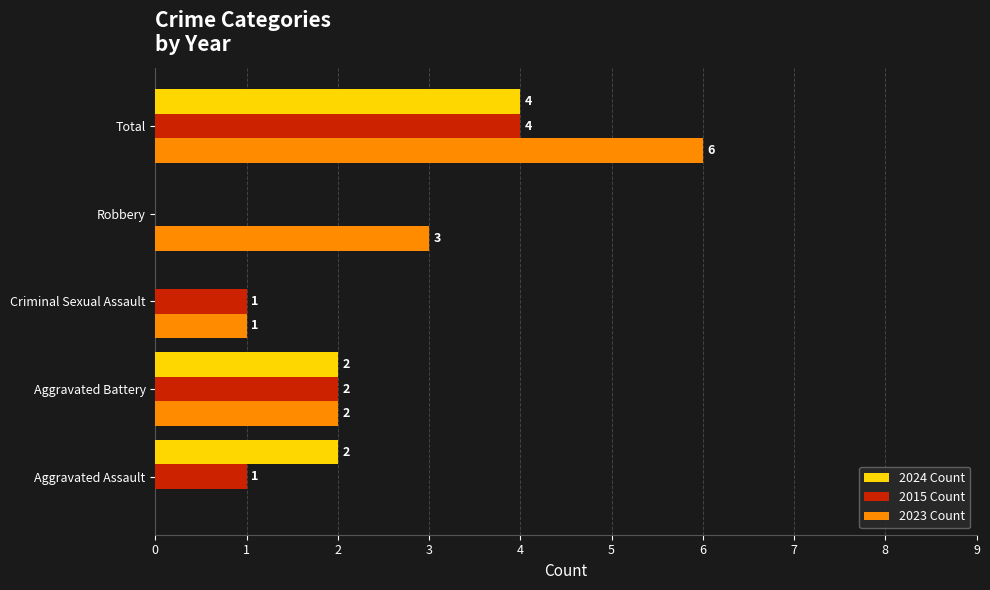

How many 2023 Count values are between 1 and 3?

3